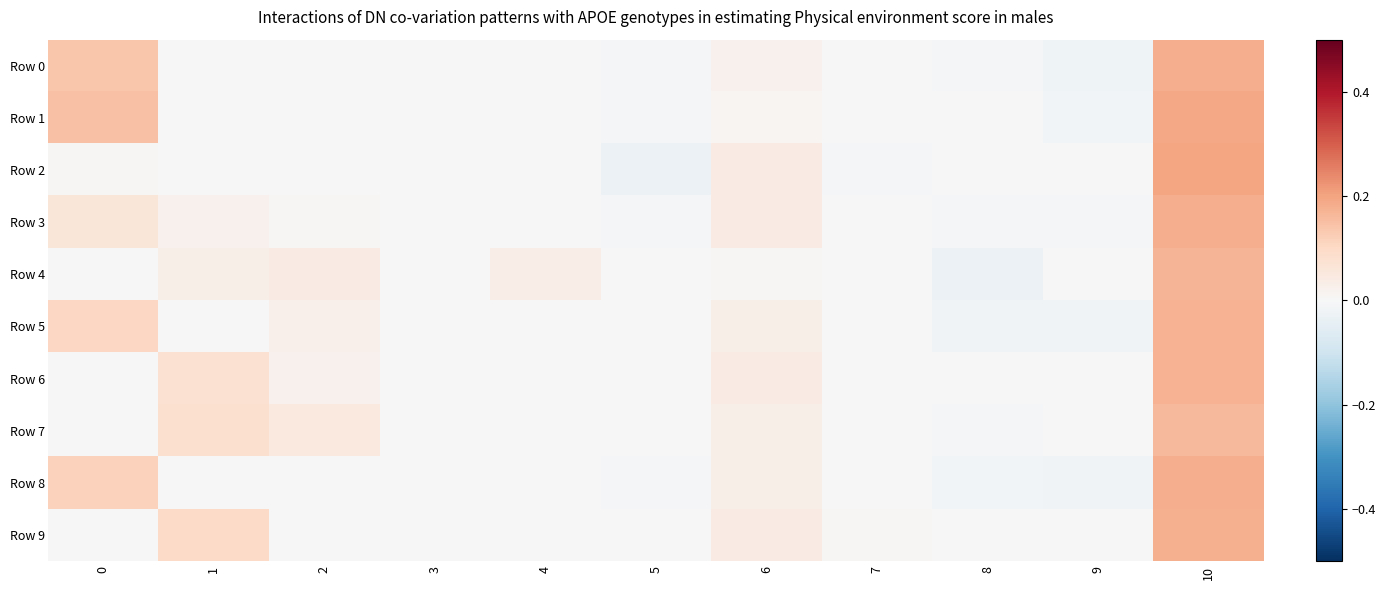

Reading left to right, what are all the values shown in this chart?

Row 0: 0=0.1	1=0.0	2=0.0	3=0.0	4=0.0	5=-0.0	6=0.0	7=-0.0	8=-0.0	9=-0.0	10=0.2
Row 1: 0=0.1	1=0.0	2=0.0	3=0.0	4=0.0	5=-0.0	6=0.0	7=0.0	8=0.0	9=-0.0	10=0.2
Row 2: 0=0.0	1=0.0	2=0.0	3=0.0	4=0.0	5=-0.0	6=0.0	7=-0.0	8=0.0	9=0.0	10=0.2
Row 3: 0=0.1	1=0.0	2=0.0	3=0.0	4=0.0	5=-0.0	6=0.0	7=0.0	8=-0.0	9=-0.0	10=0.2
Row 4: 0=0.0	1=0.0	2=0.0	3=0.0	4=0.0	5=0.0	6=0.0	7=0.0	8=-0.0	9=0.0	10=0.2
Row 5: 0=0.1	1=0.0	2=0.0	3=0.0	4=0.0	5=0.0	6=0.0	7=0.0	8=-0.0	9=-0.0	10=0.2
Row 6: 0=0.0	1=0.1	2=0.0	3=0.0	4=0.0	5=0.0	6=0.0	7=0.0	8=0.0	9=0.0	10=0.2
Row 7: 0=0.0	1=0.1	2=0.0	3=0.0	4=0.0	5=0.0	6=0.0	7=0.0	8=-0.0	9=0.0	10=0.2
Row 8: 0=0.1	1=0.0	2=0.0	3=0.0	4=0.0	5=-0.0	6=0.0	7=-0.0	8=-0.0	9=-0.0	10=0.2
Row 9: 0=0.0	1=0.1	2=0.0	3=0.0	4=0.0	5=0.0	6=0.0	7=0.0	8=0.0	9=0.0	10=0.2